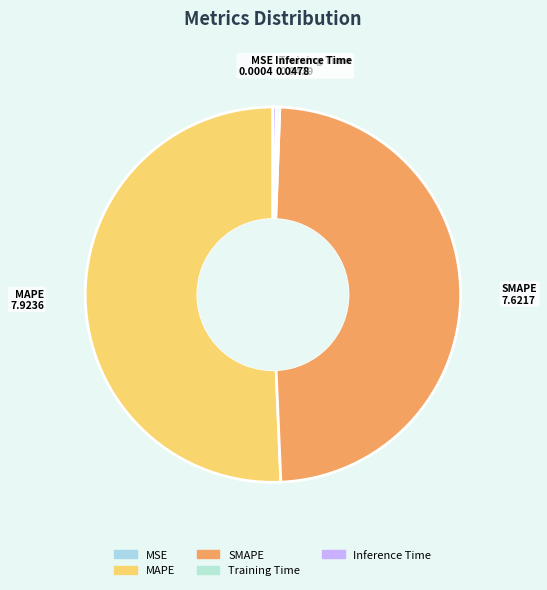

Between MAPE and Training Time, which is larger?

MAPE